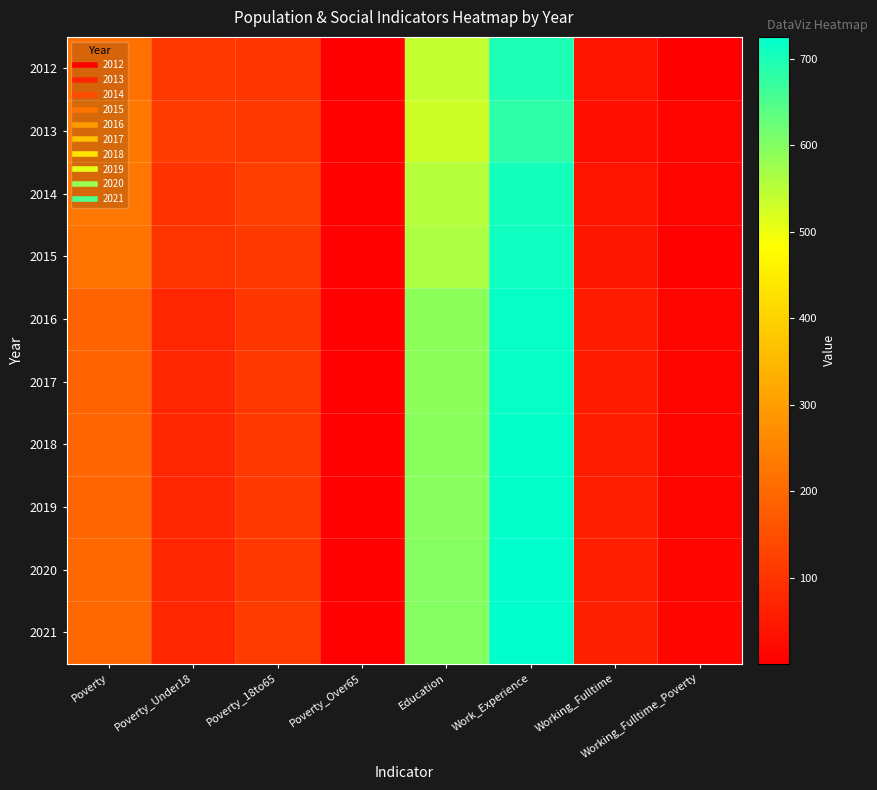

How many categories are shown in the chart?

8